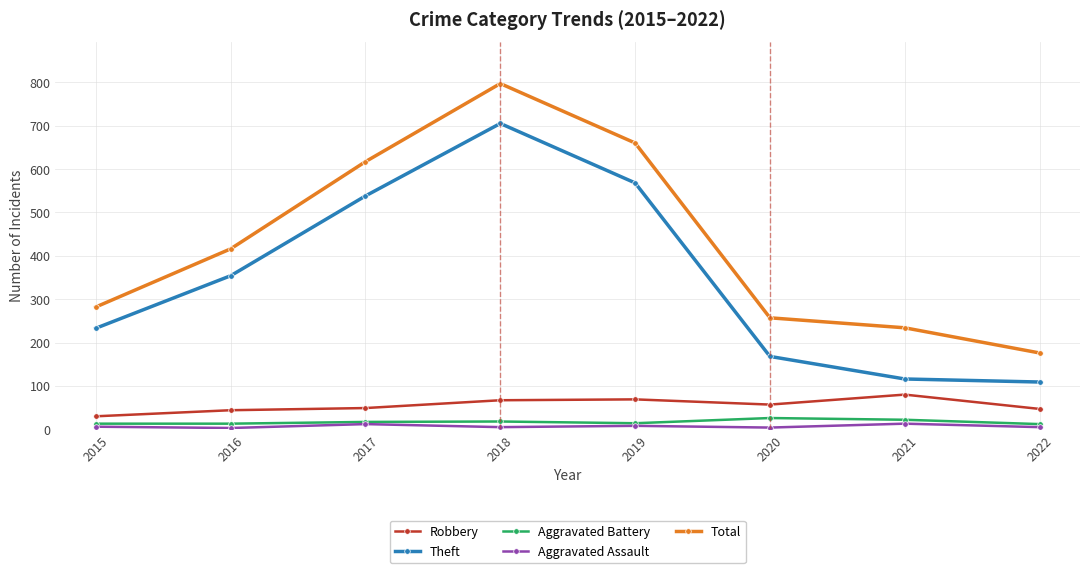

At which category does Total reach its first local peak?

2018